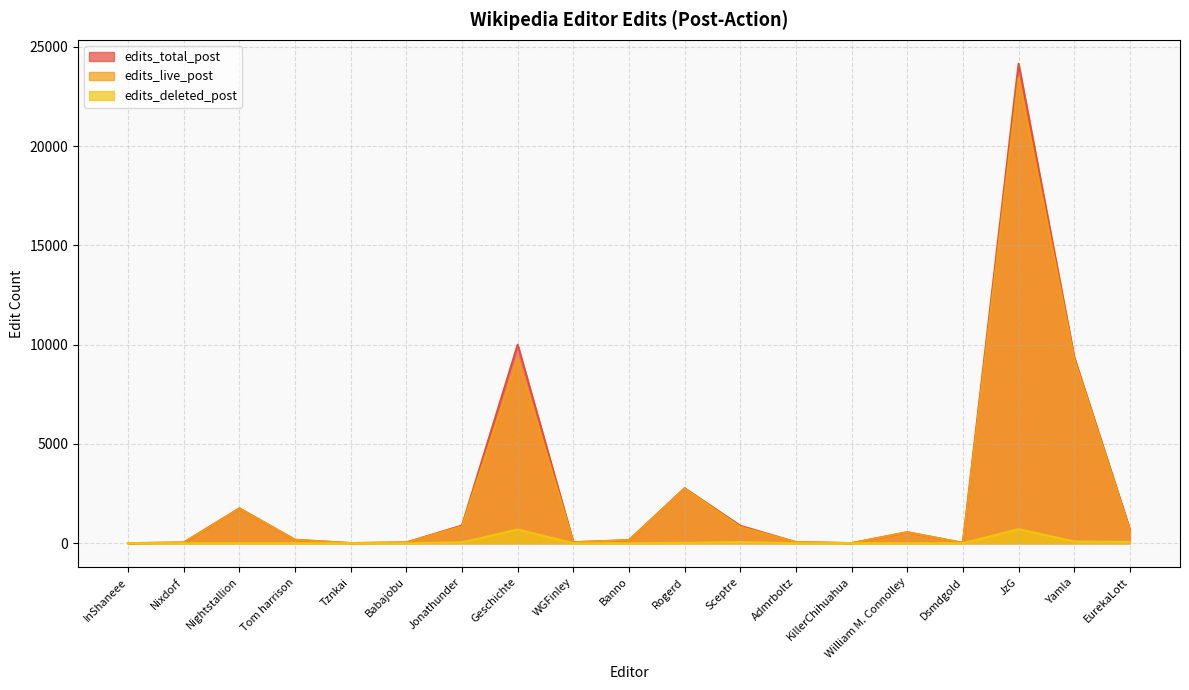

What is the difference between the highest and lowest values at Geschichte?

9304